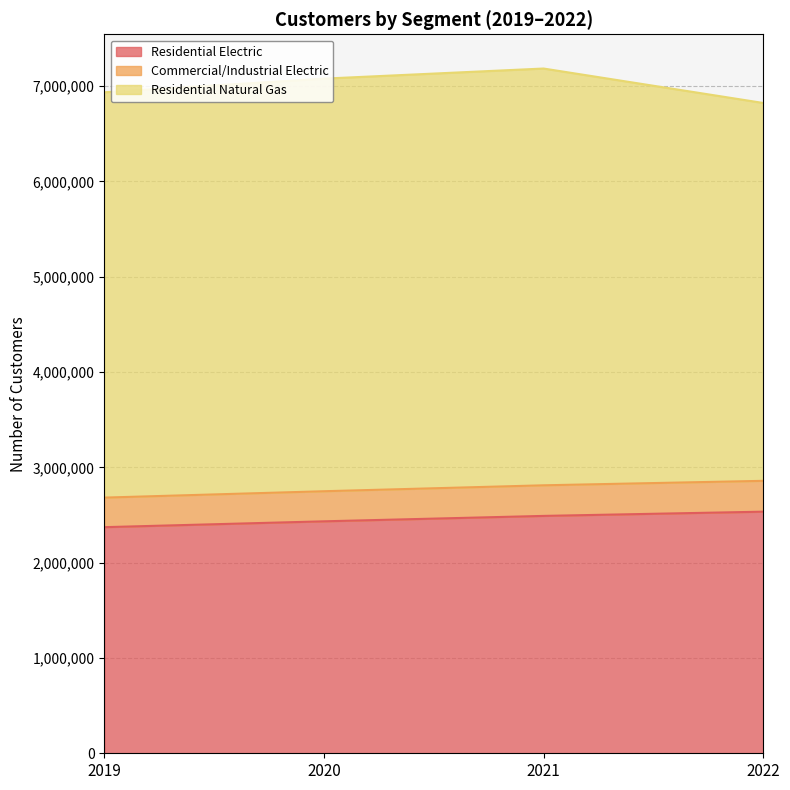

What is the minimum value shown in the chart?

2372135